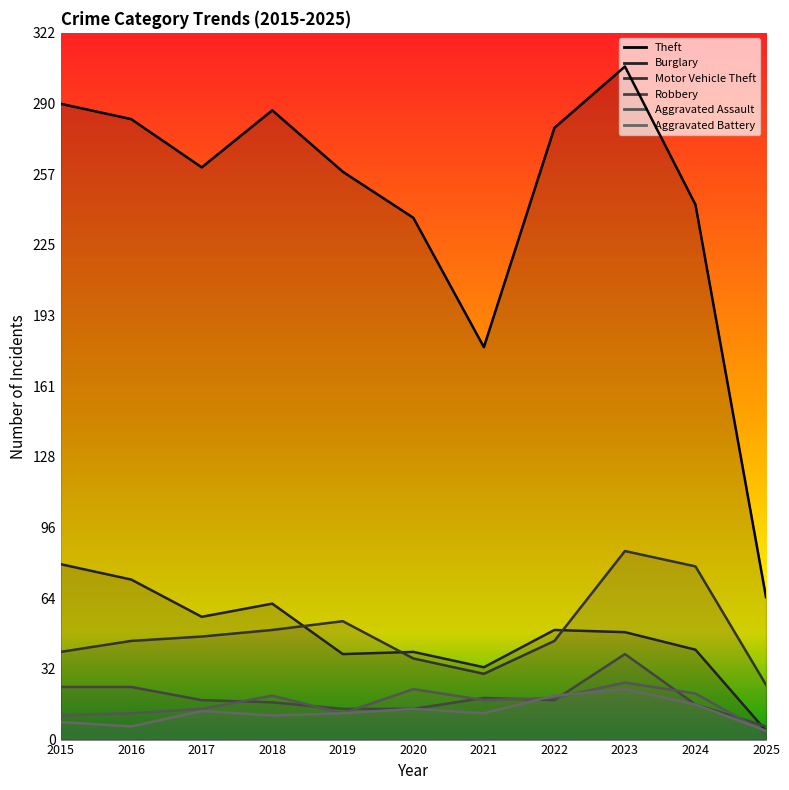

Rank the series by their maximum value, from highest to lowest.

Theft, Motor Vehicle Theft, Burglary, Robbery, Aggravated Assault, Aggravated Battery